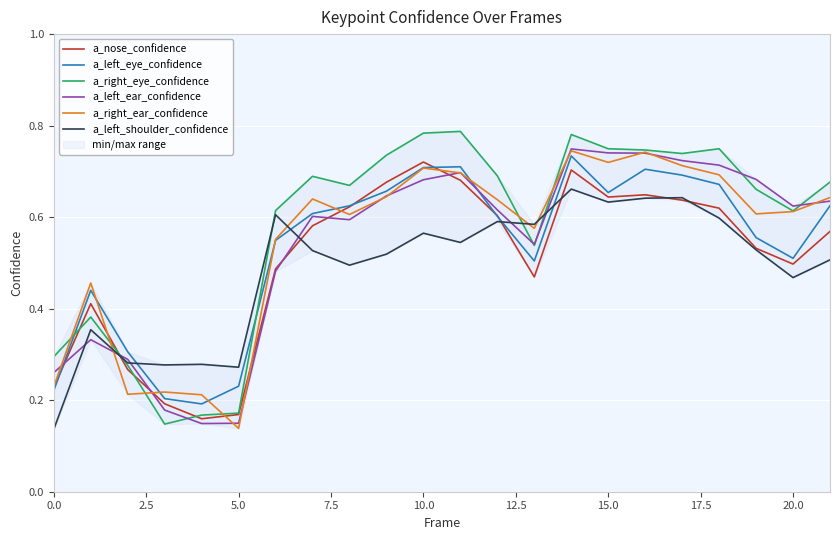

At how many categories does at least one series exceed 0?

22